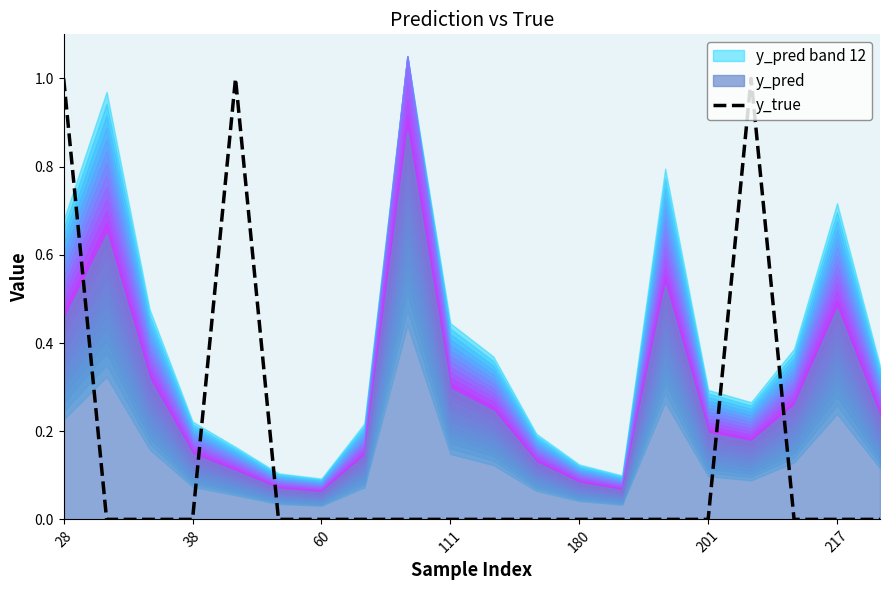

Is it true that y_true equals 1 at 38?

False